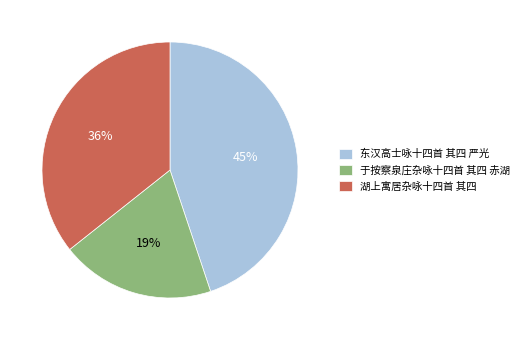

To the nearest percent, what is the combined percentage of 湖上寓居杂咏十四首 其四 and 于按察泉庄杂咏十四首 其四 赤湖?

55%